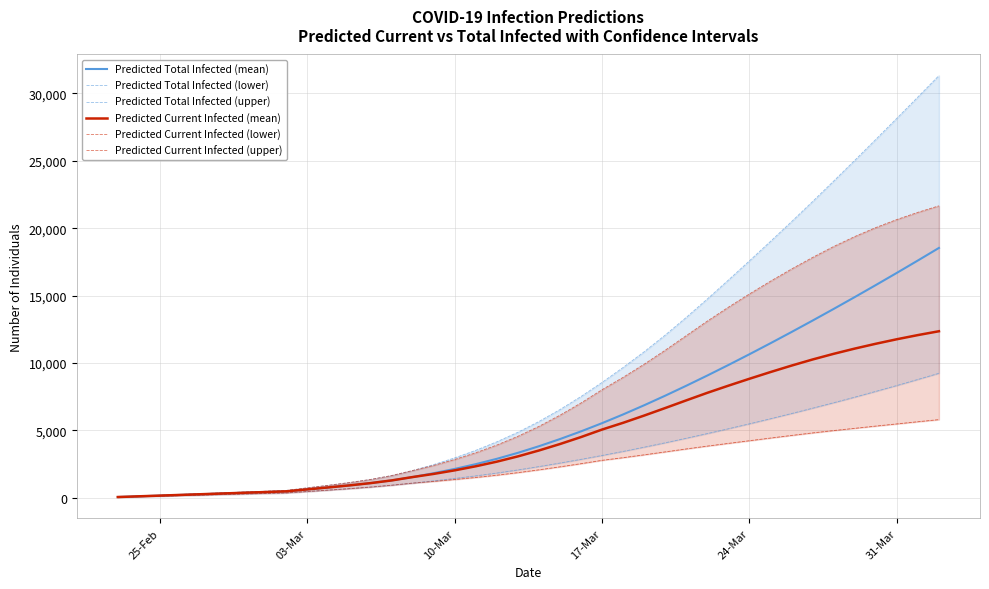

What is the highest value of the Predicted Total Infected (mean) series?

18537